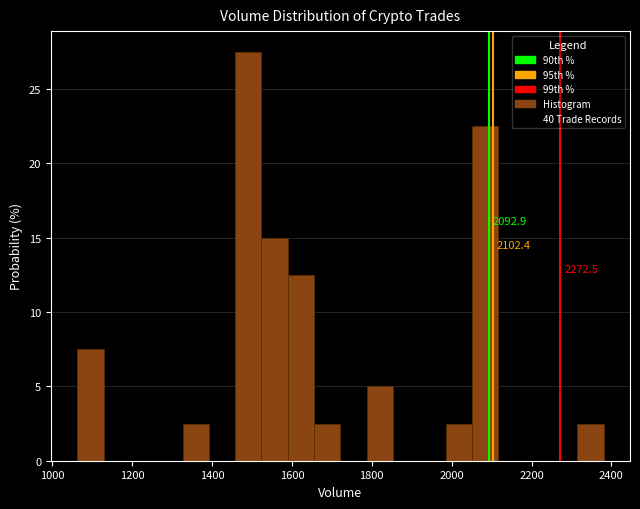

Around what value on the x-axis is the tallest bar? Give the approximate position of its centre, as read against the axis.

1500